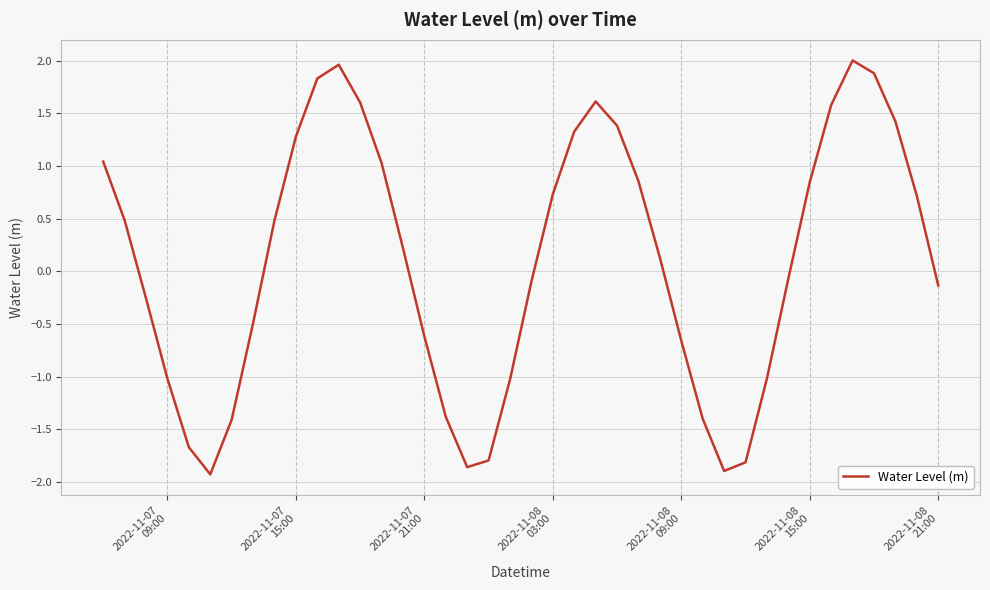

What is the difference between the maximum and minimum values?

3.9